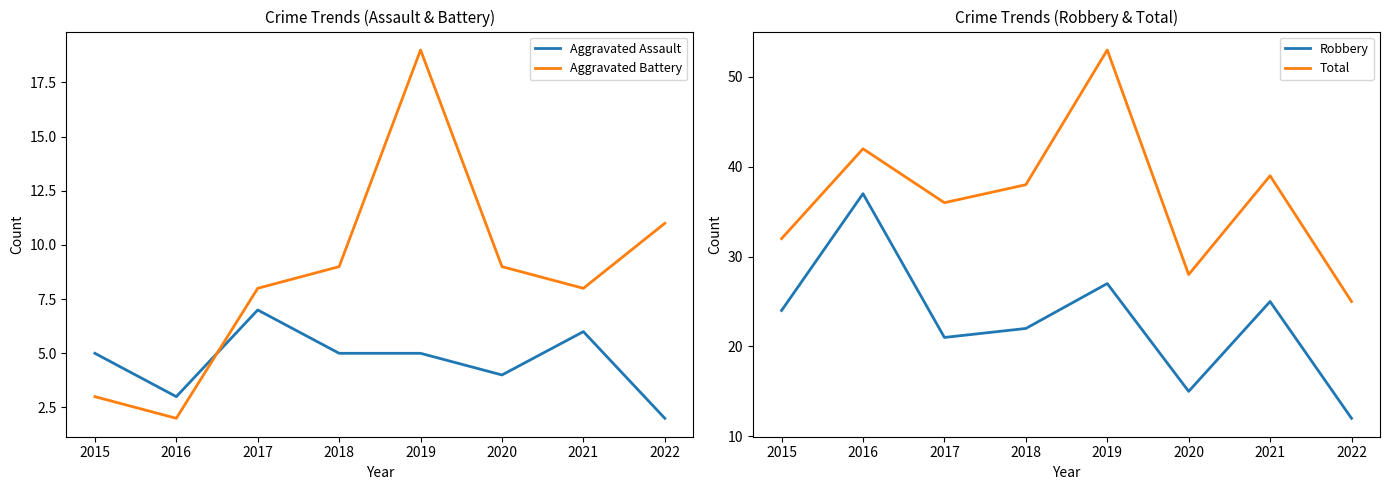

What are all the series names shown in the legend?

Aggravated Assault, Aggravated Battery, Robbery, Total